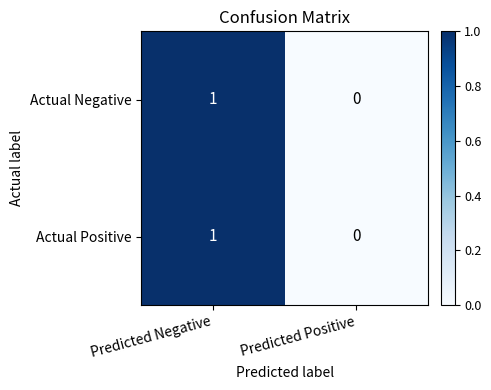

Is the value of Actual Positive at Predicted Negative greater than the value of Actual Negative at Predicted Positive?

Yes